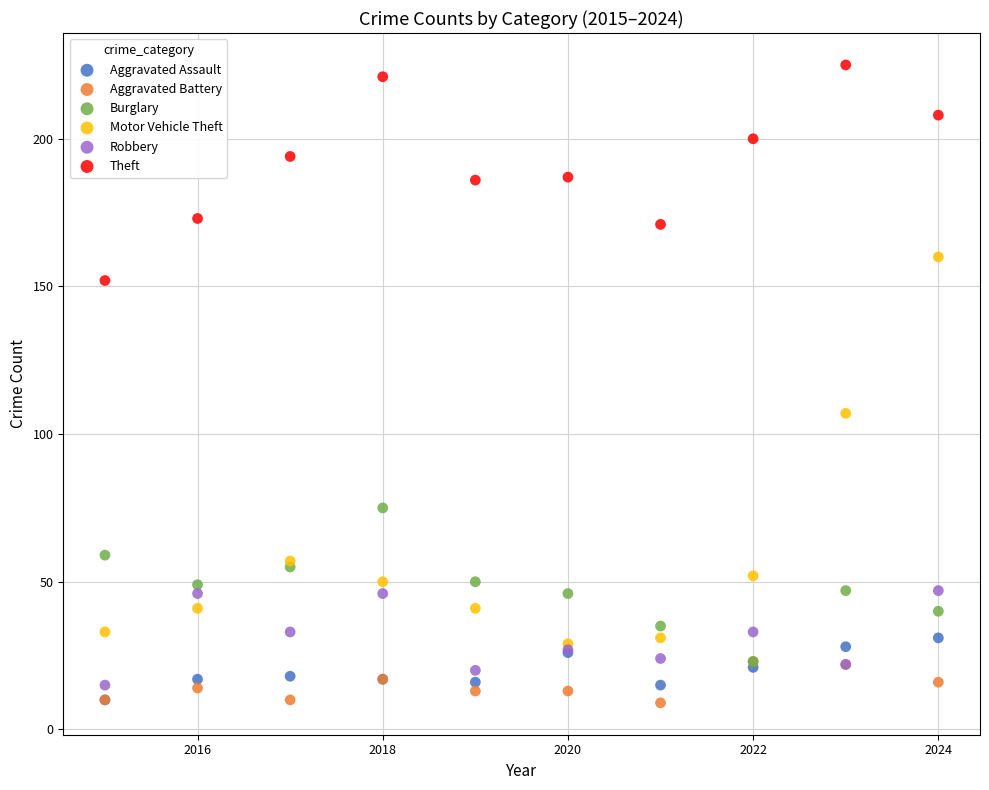

What are all the series names shown in the legend?

Aggravated Assault, Aggravated Battery, Burglary, Motor Vehicle Theft, Robbery, Theft